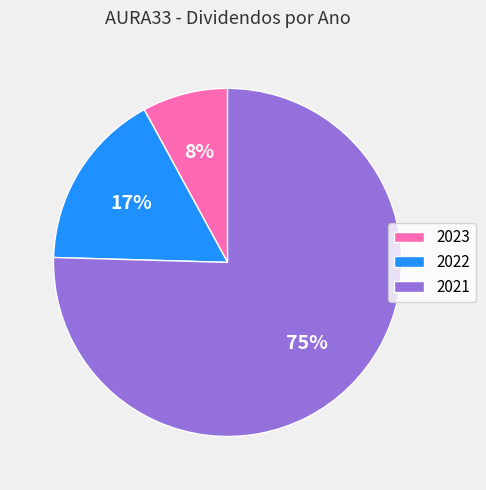

How many slices are in this pie chart?

3